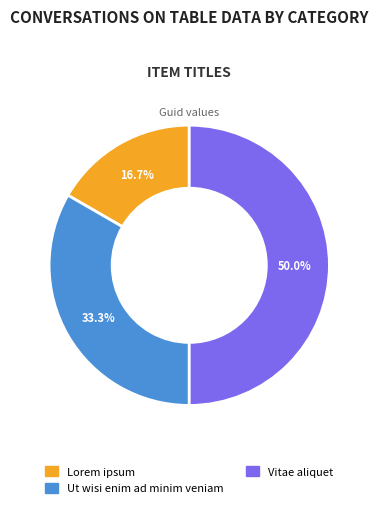

Rank the categories by value from highest to lowest.

Vitae aliquet, Ut wisi enim ad minim veniam, Lorem ipsum